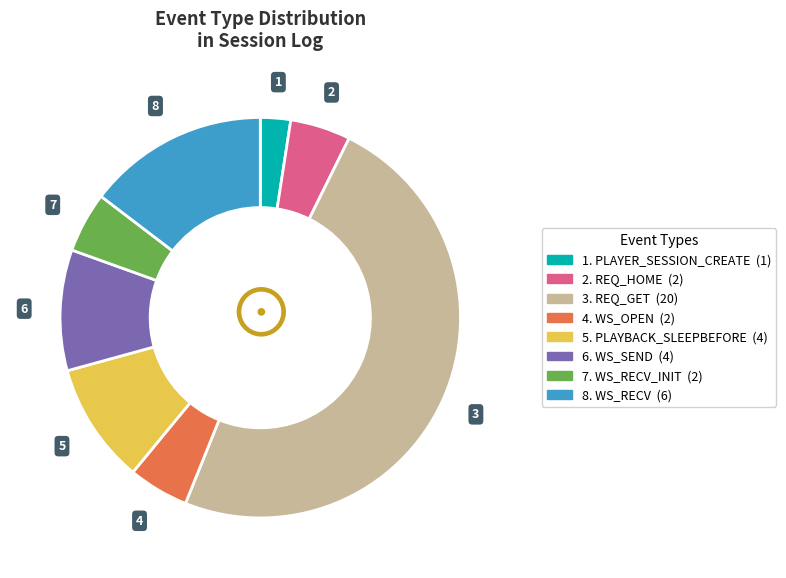

Is there any slice that represents more than half of the pie?

No